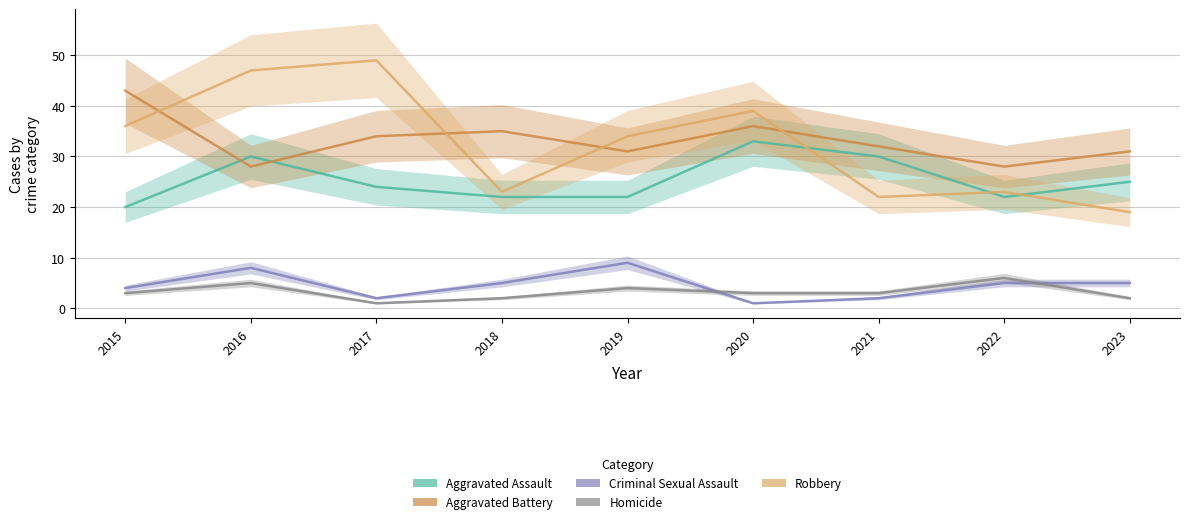

What is the smallest value displayed?

1